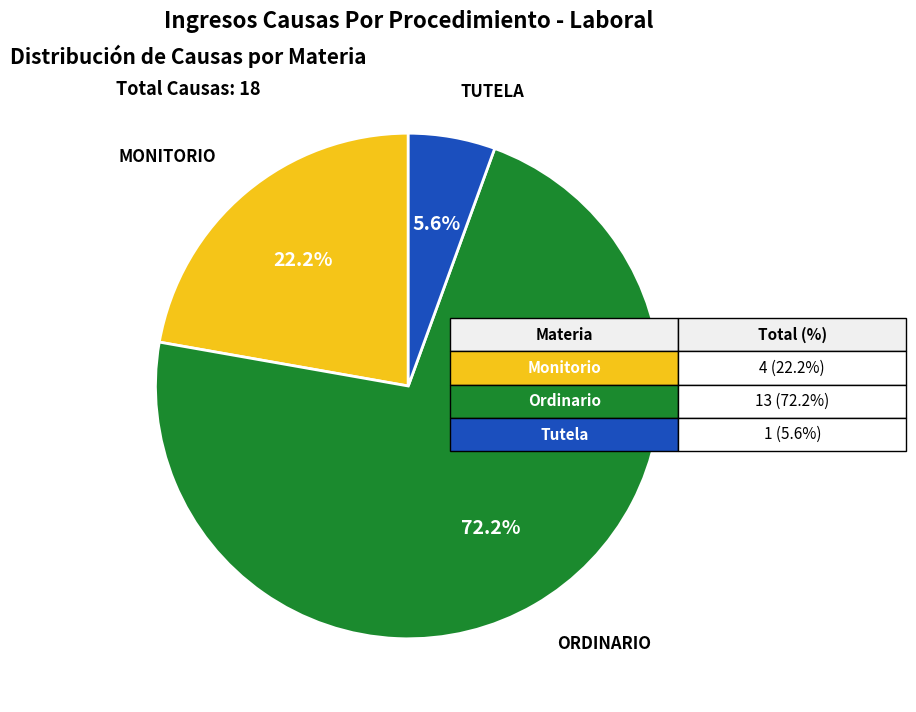

Does any single category account for the majority?

Yes